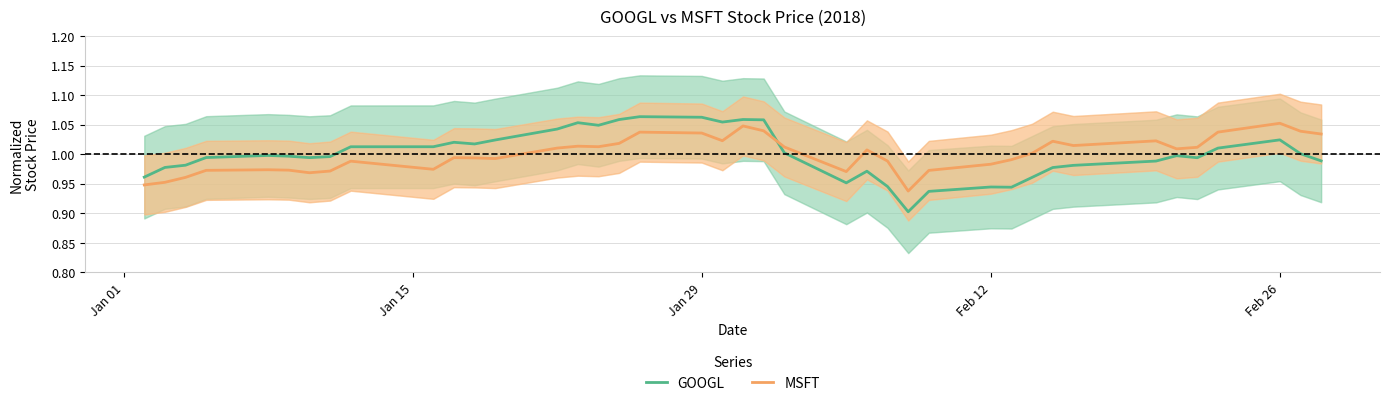

What is the difference between the maximum and minimum values in the MSFT series?

0.1